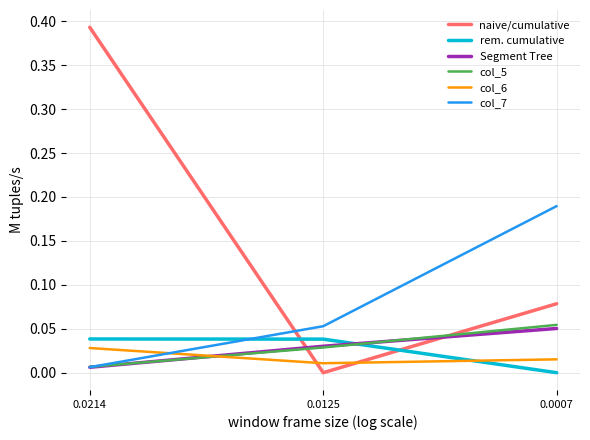

True or false: col_5 has a value of 0.0 at 0.0125.

True